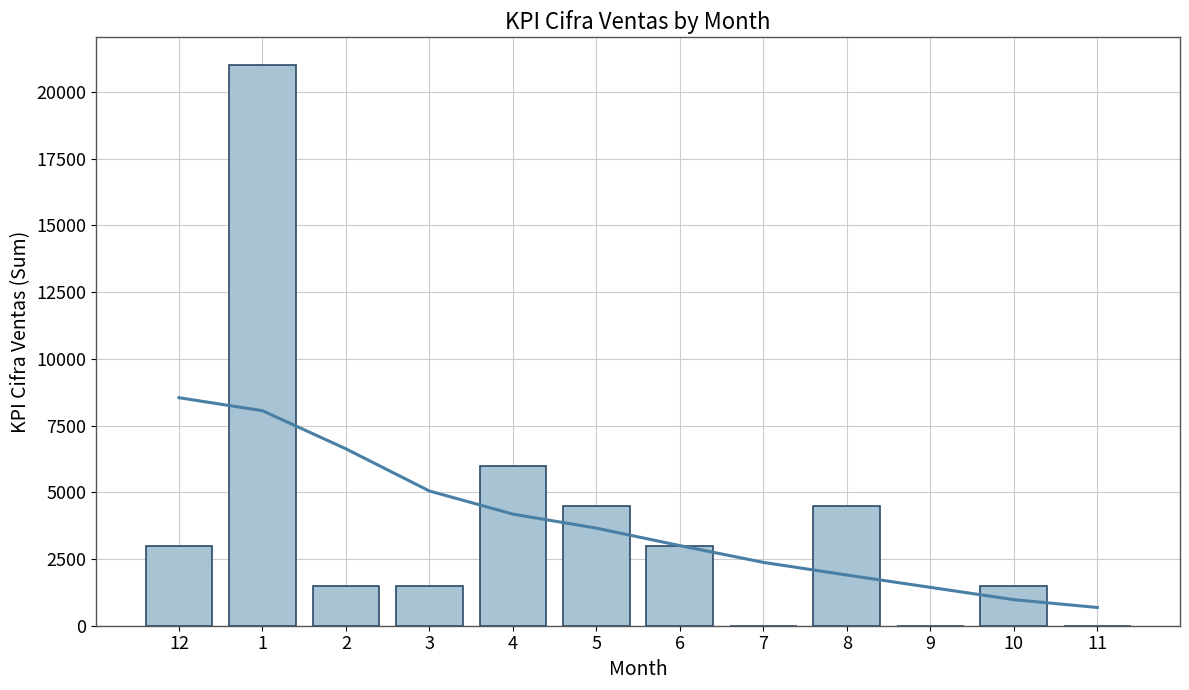

Reading right to left, transcribe all the data shown in this chart.

Smoothed trend: 683	977	1438	1899	2374	3002	3657	4183	5049	6629	8058	8545
KPI_CIFRA_VENTAS: 0	1500	0	4500	0	3000	4500	6000	1500	1500	21000	3000